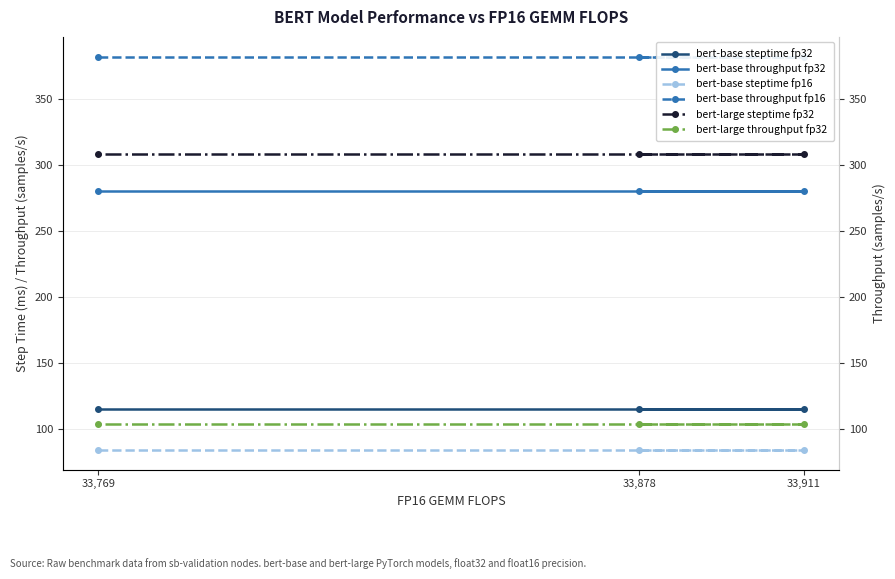

List the series in order of their peak value, lowest first.

bert-base steptime fp16, bert-large throughput fp32, bert-base steptime fp32, bert-base throughput fp32, bert-large steptime fp32, bert-base throughput fp16